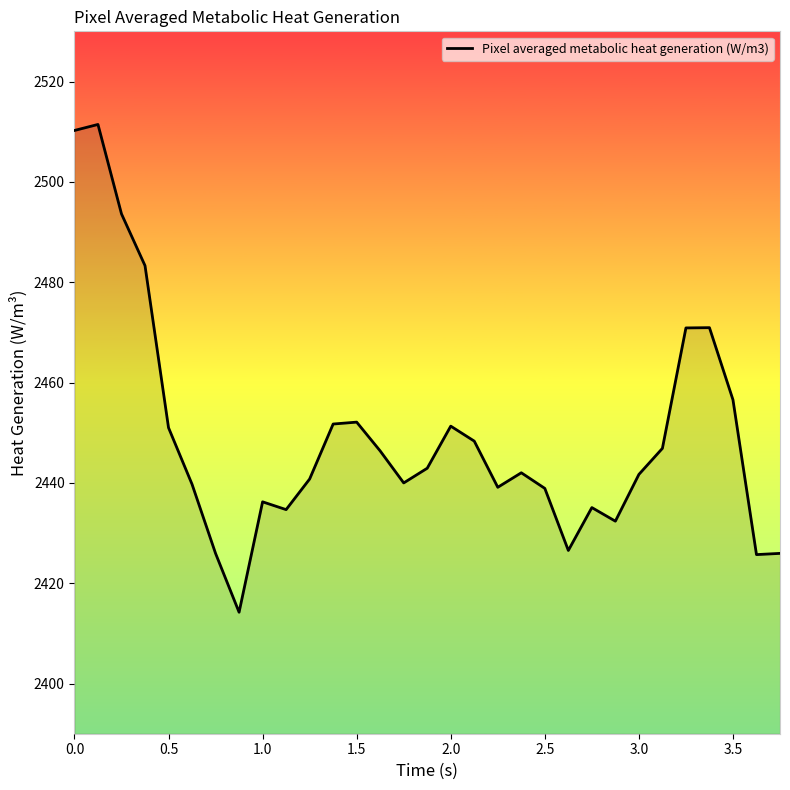

What is the maximum value shown in the chart?

2511.4